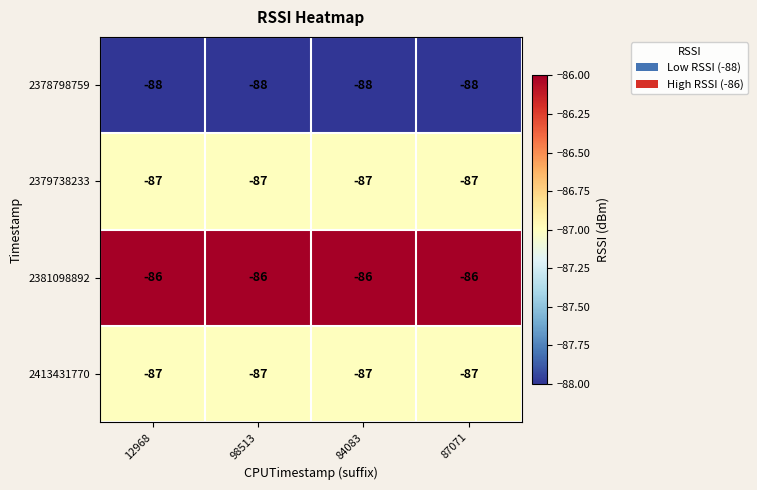

What is the smallest value displayed?

-88